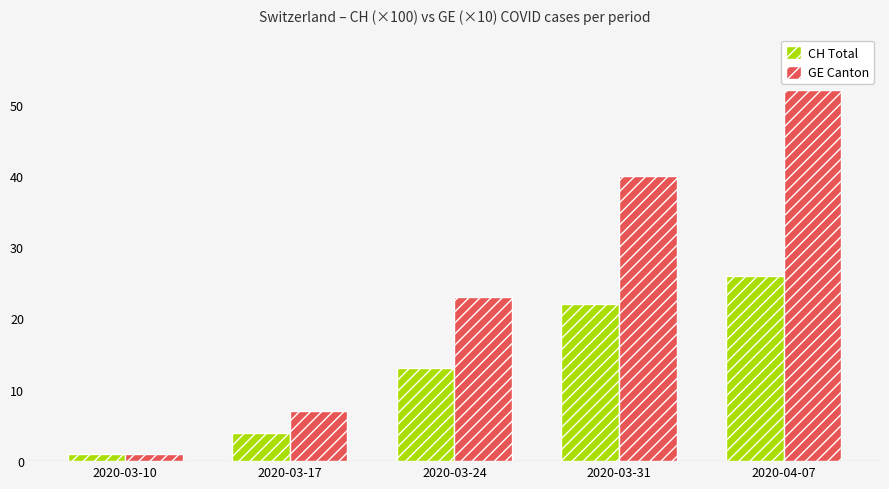

Which series changed the most between 2020-03-24 and 2020-03-31?

GE Canton